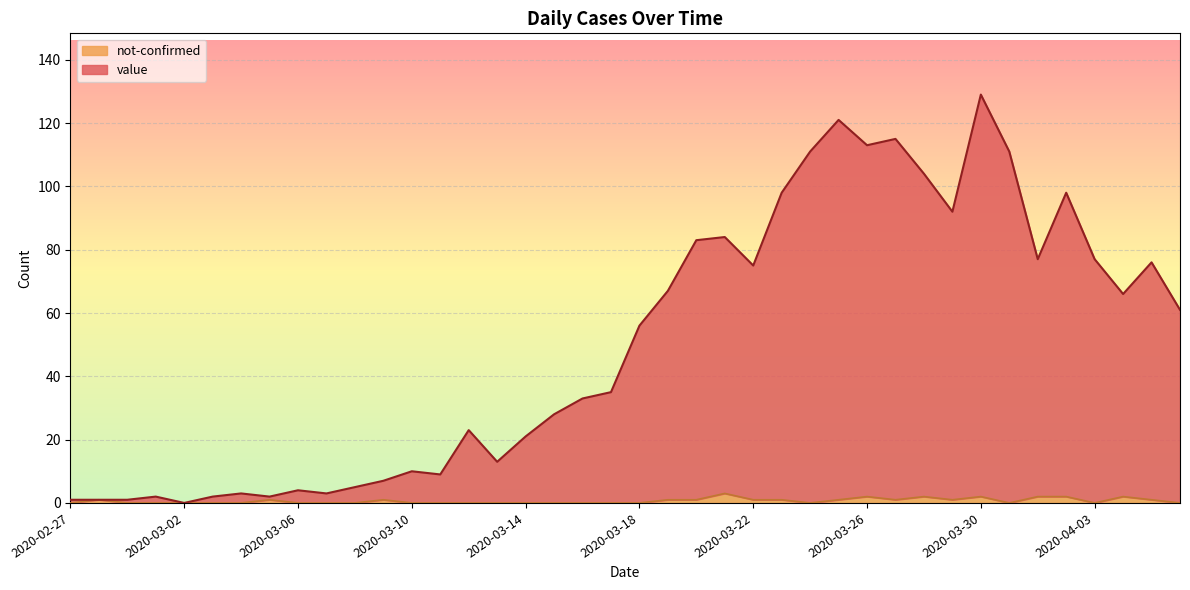

The not-confirmed series shows 2 at 2020-04-01. True or false?

True